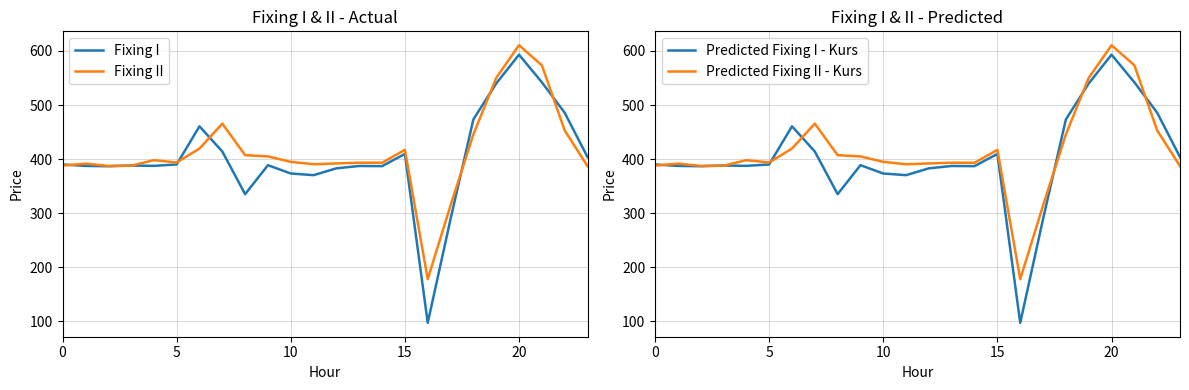

What is the label of the 8th point from the right?

16